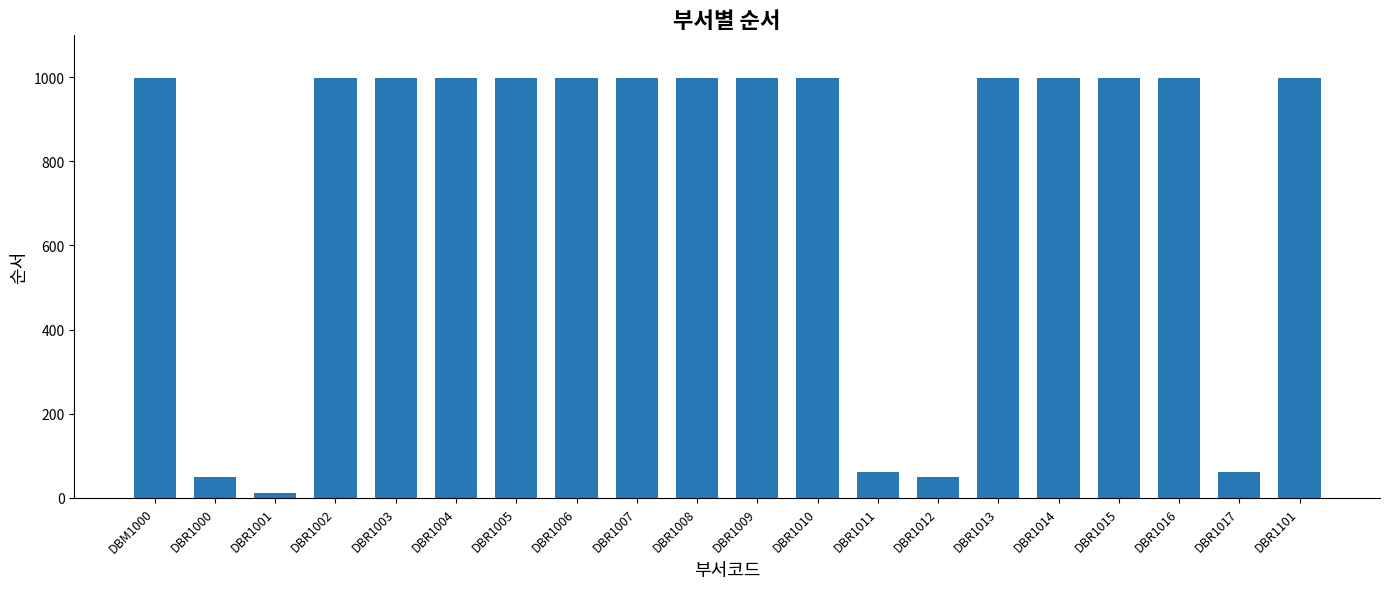

How many values are below 999?

5